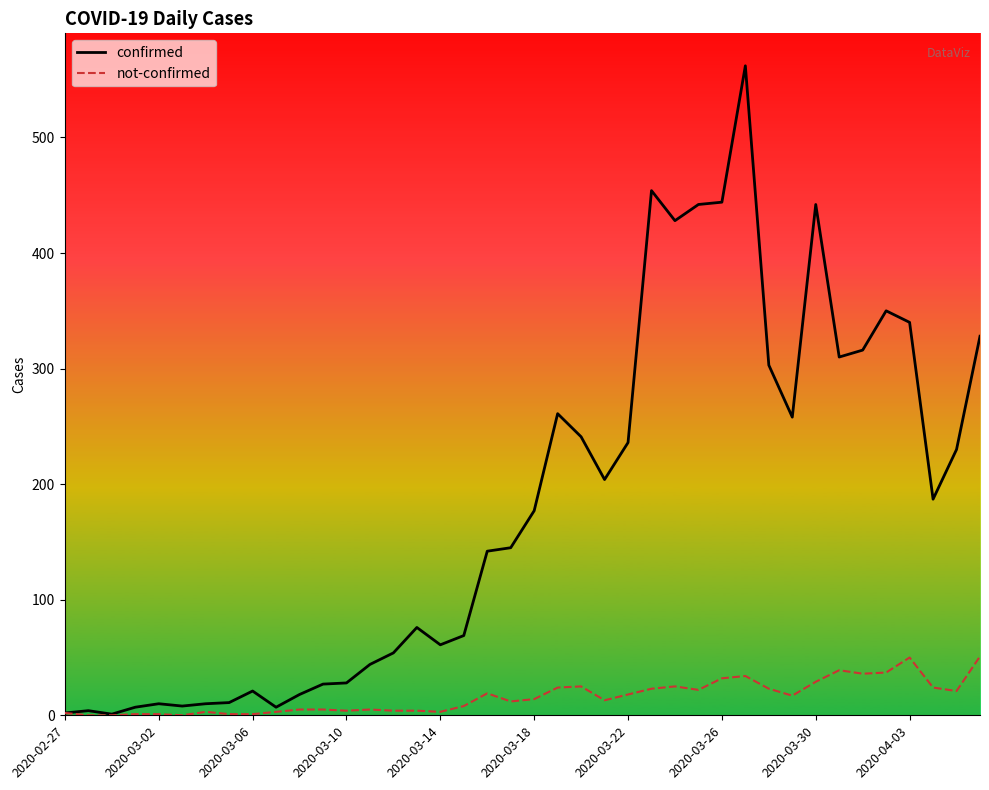

Rank the series by their maximum value, from highest to lowest.

confirmed, not-confirmed